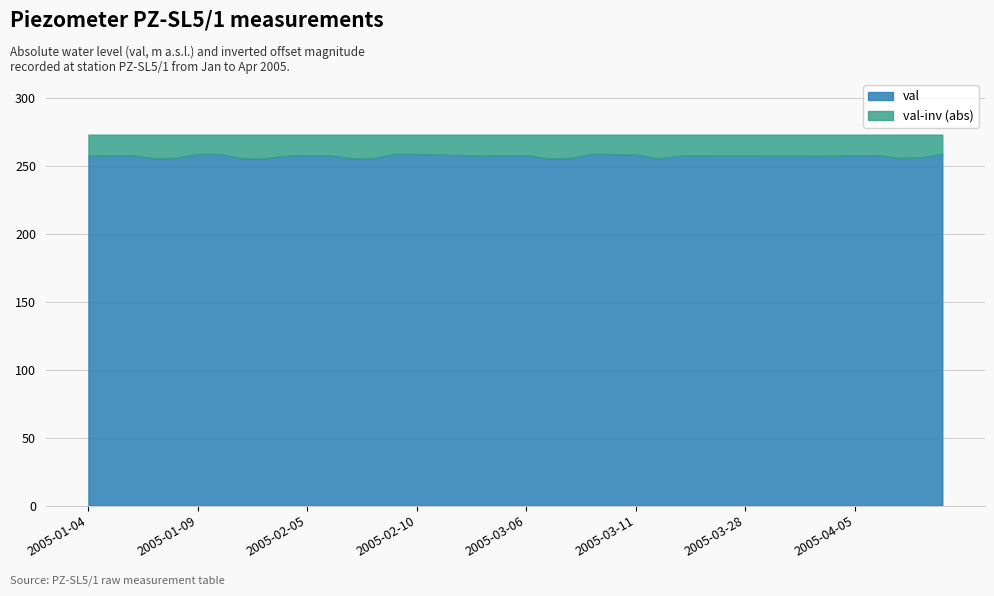

Where is the first local minimum for val?

2005-01-07